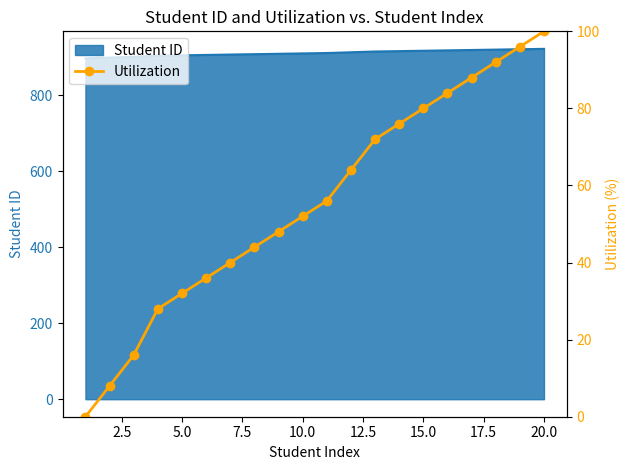

What is the lowest value of the Student ID series?

897